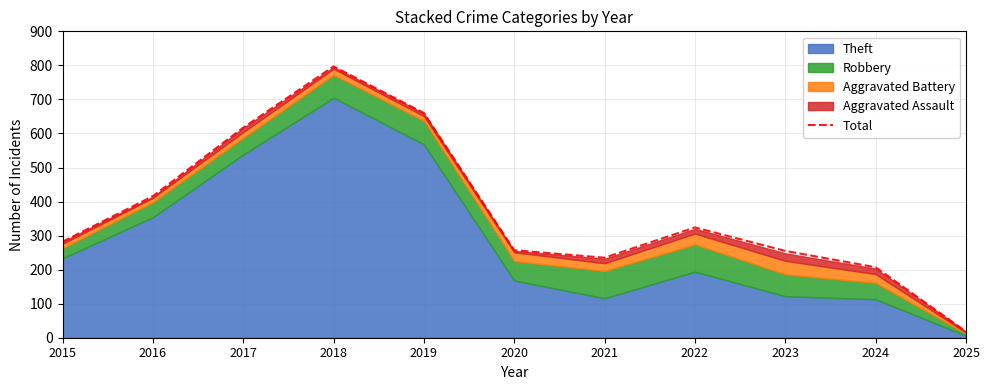

Reading left to right, extract all data points from this chart.

282	416	617	797	660	257	235	324	255	207	18